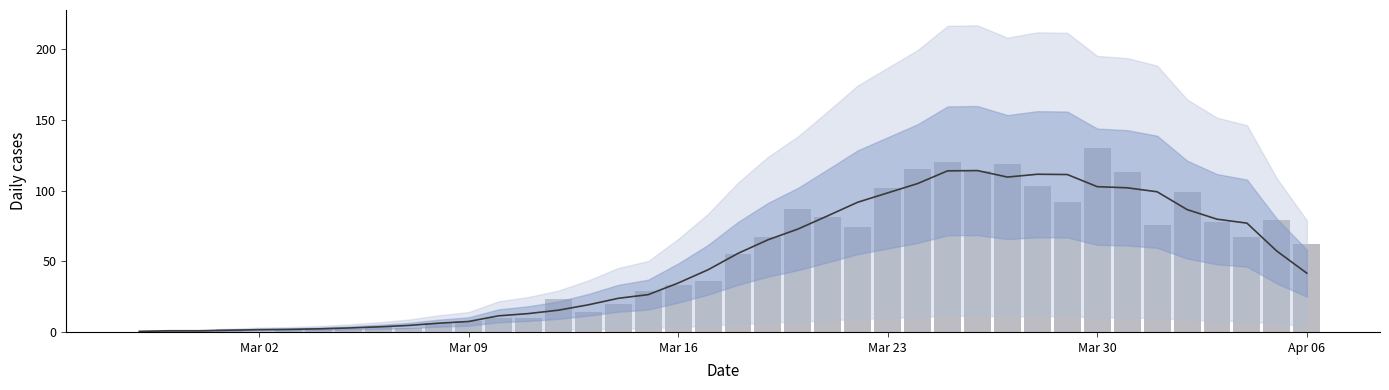

What is the value of the 7th bar from the left?

3